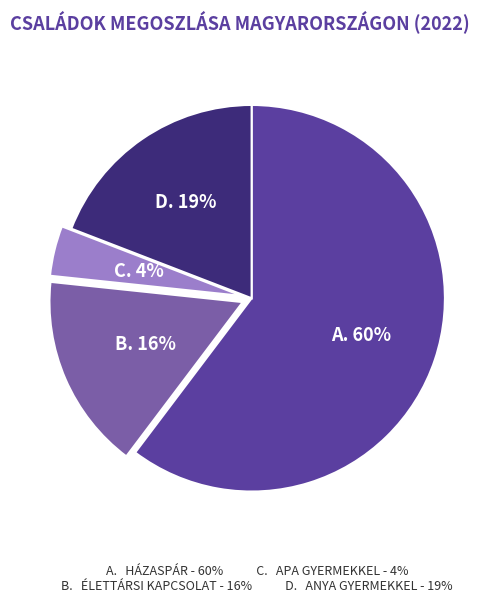

Does any single category account for the majority?

Yes